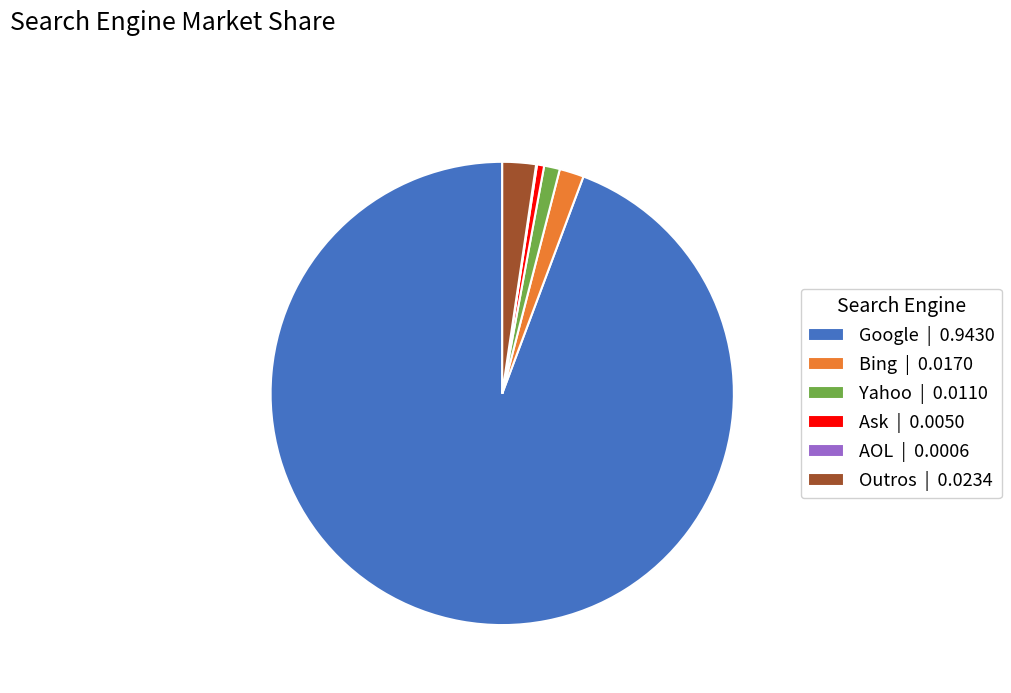

Is there a majority slice in this chart?

Yes